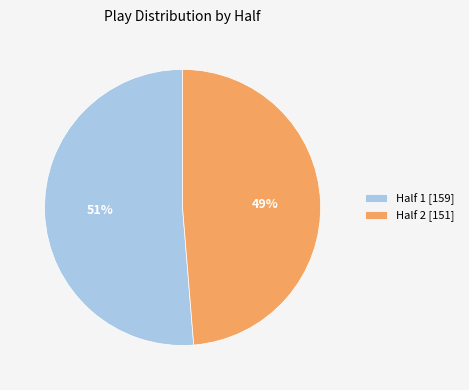

Do Half 1 and Half 2 together represent more than half of the pie?

Yes